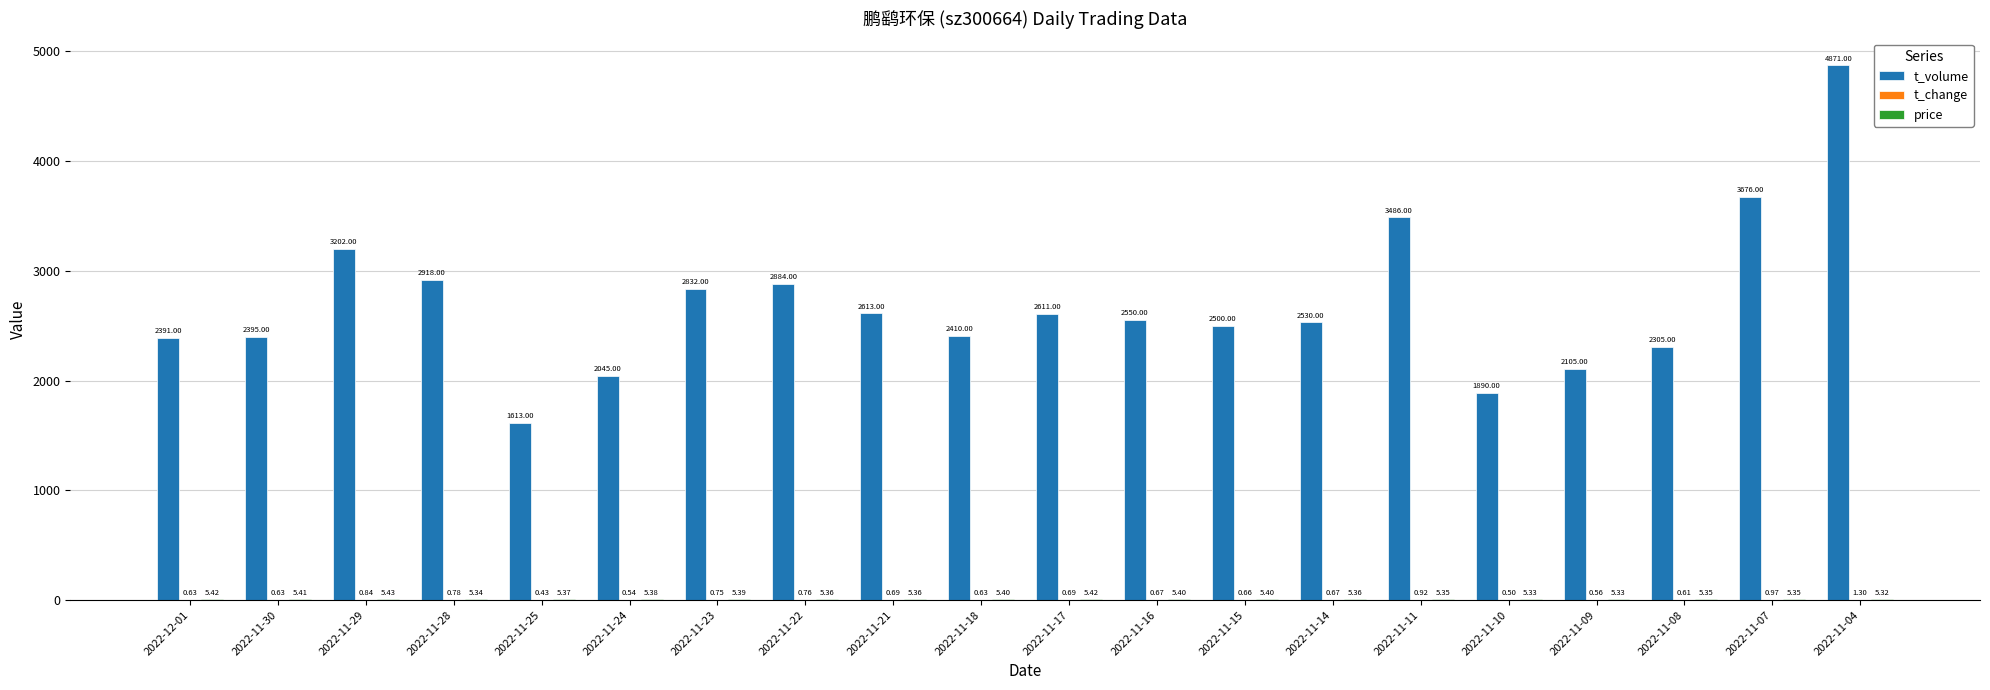

Is it true that t_volume equals 2305.0 at 2022-11-08?

True